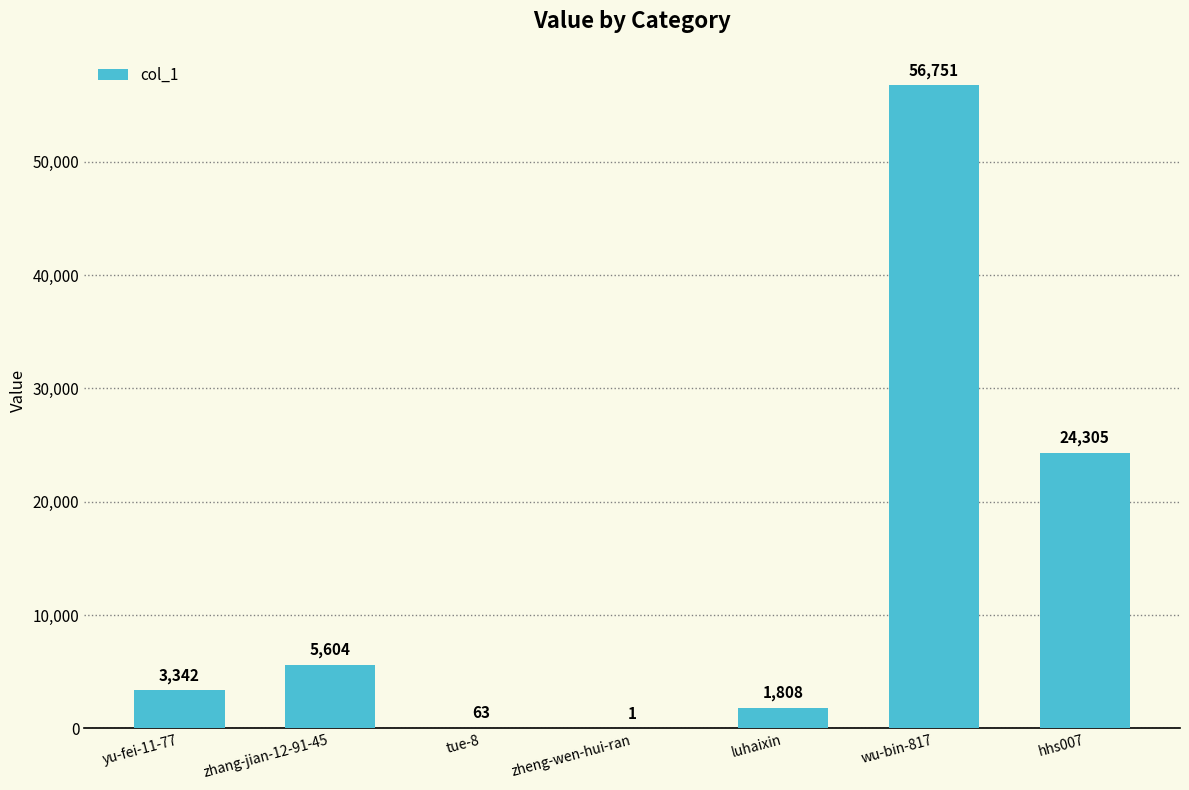

What is the maximum value shown in the chart?

56751